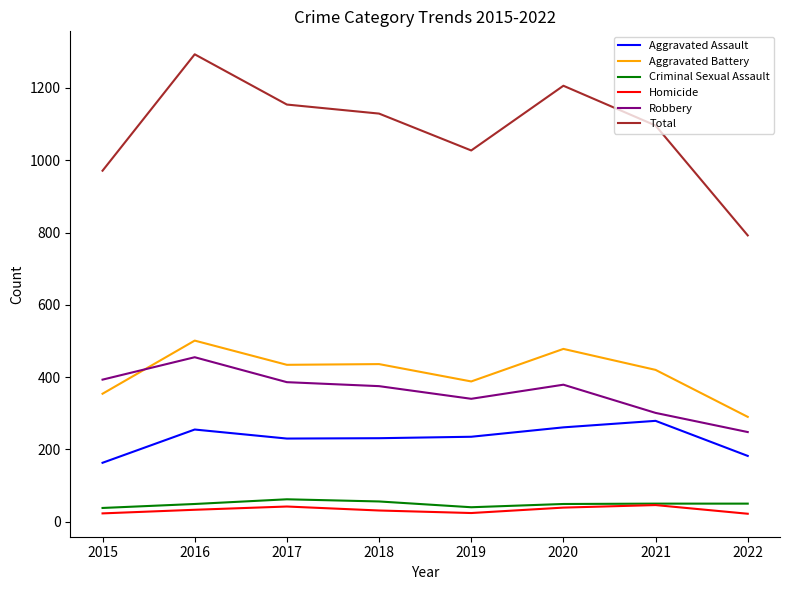

True or false: Aggravated Assault has a value of 48 at 2015.

False